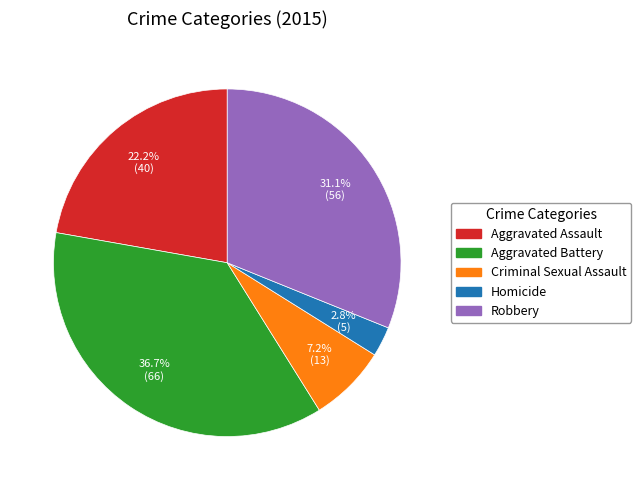

To the nearest percent, what is the average slice percentage?

20%